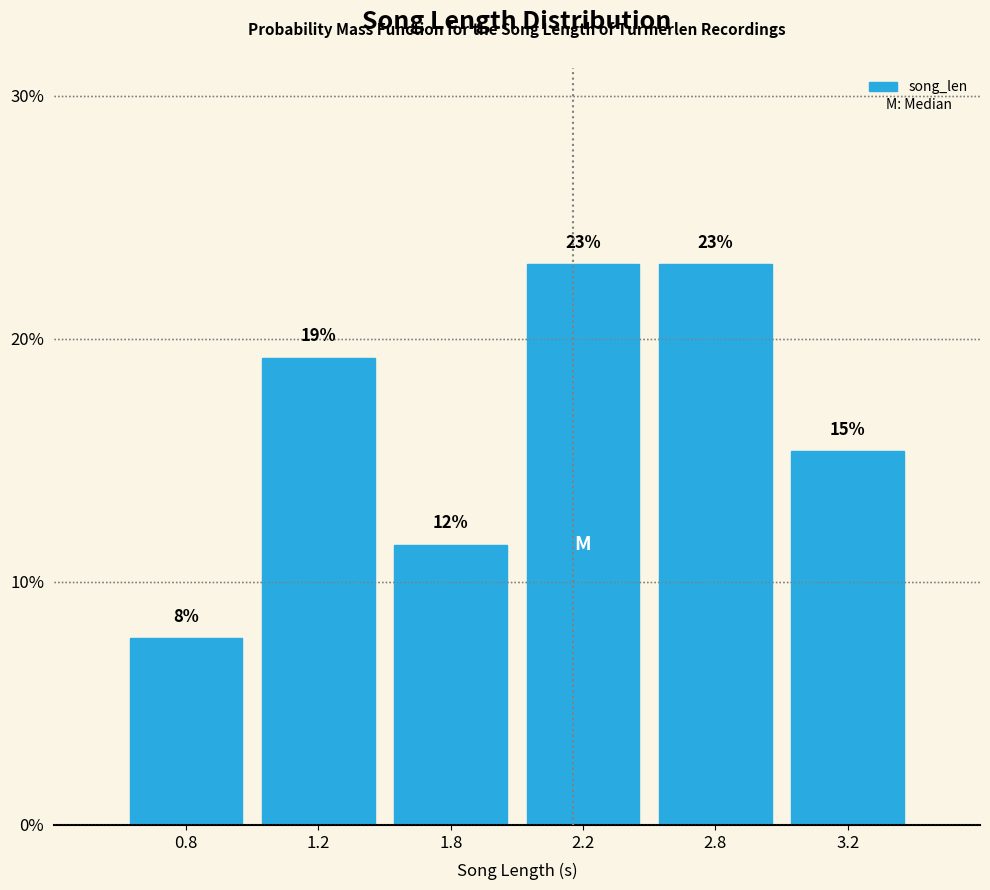

How many bars are there in total?

6